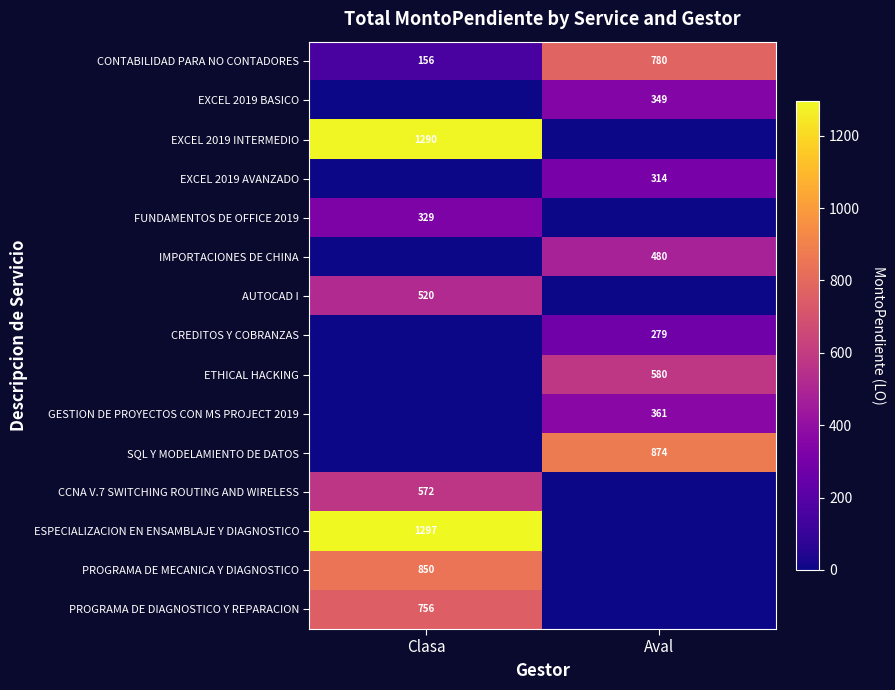

Which has a higher value, Clasa or Aval?

Aval